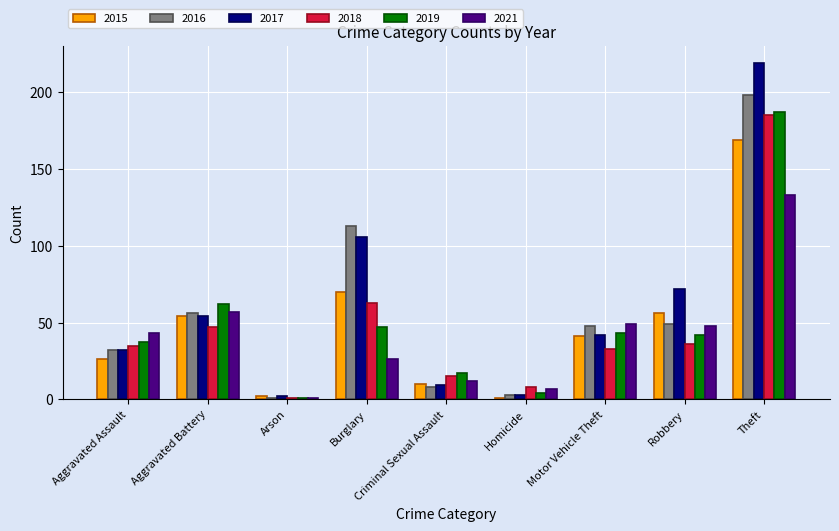

Reading left to right, list all the values displayed in this chart.

2015: 26	54	2	70	10	1	41	56	169
2016: 32	56	1	113	8	3	48	49	198
2017: 32	54	2	106	9	3	42	72	219
2018: 35	47	1	63	15	8	33	36	185
2019: 37	62	1	47	17	4	43	42	187
2021: 43	57	1	26	12	7	49	48	133